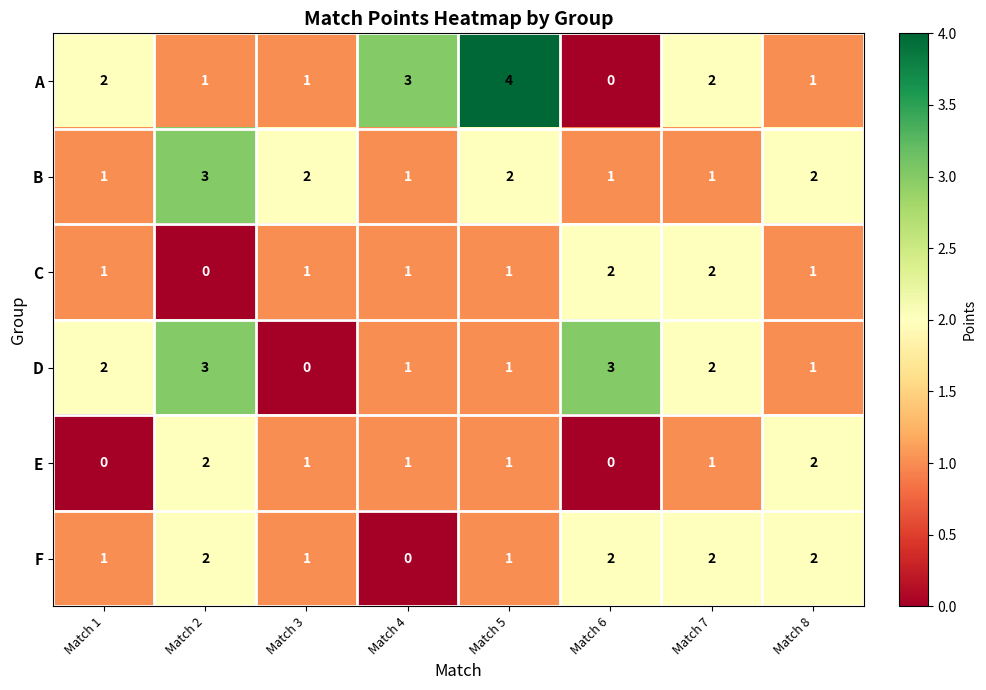

How many E values are between 1 and 2?

6